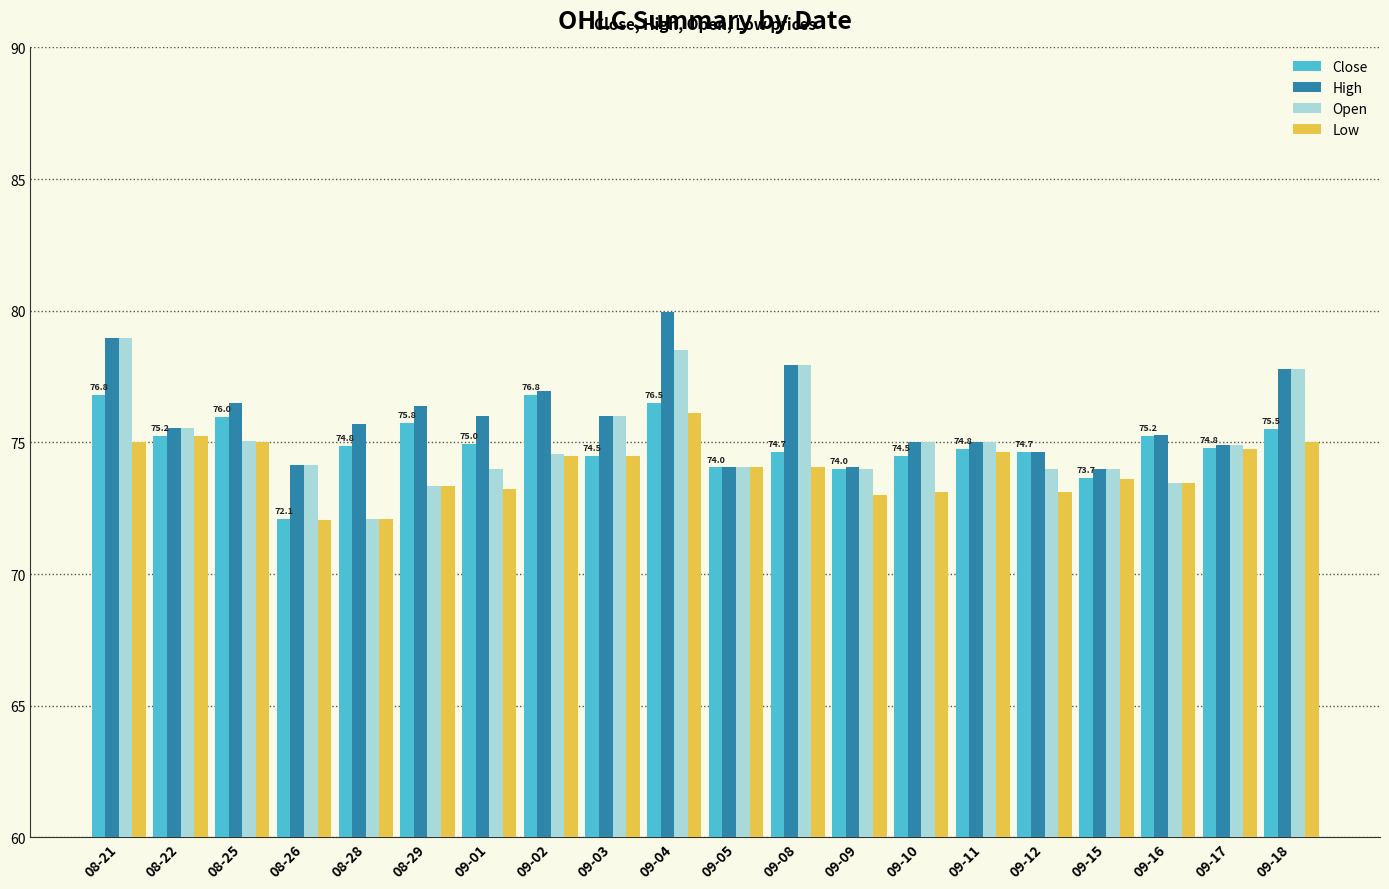

How many groups of bars are there?

20